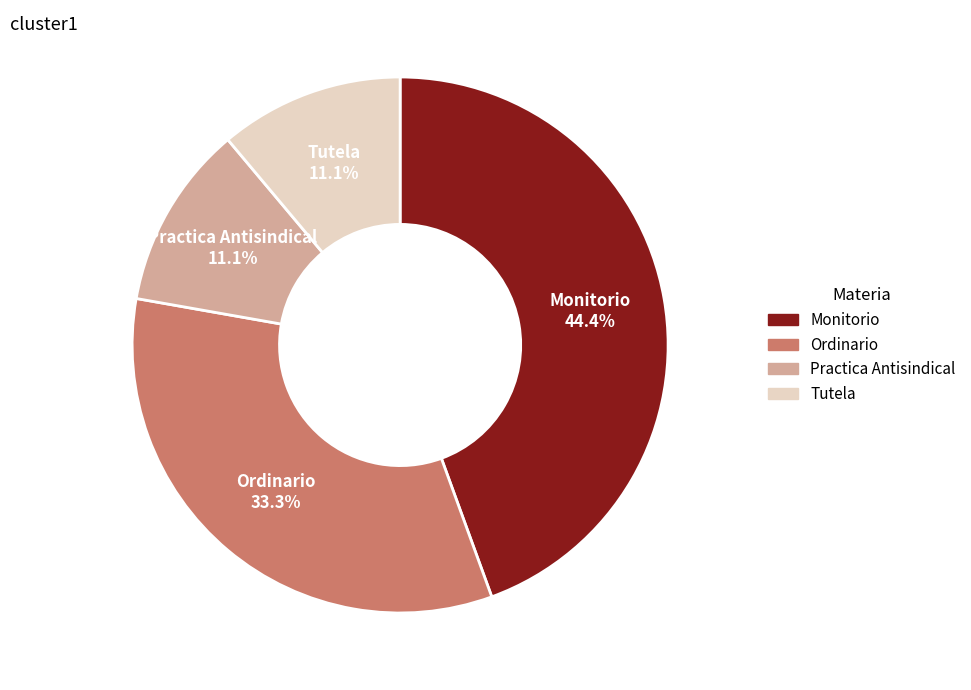

True or false: Ordinario accounts for 33% of the total.

True